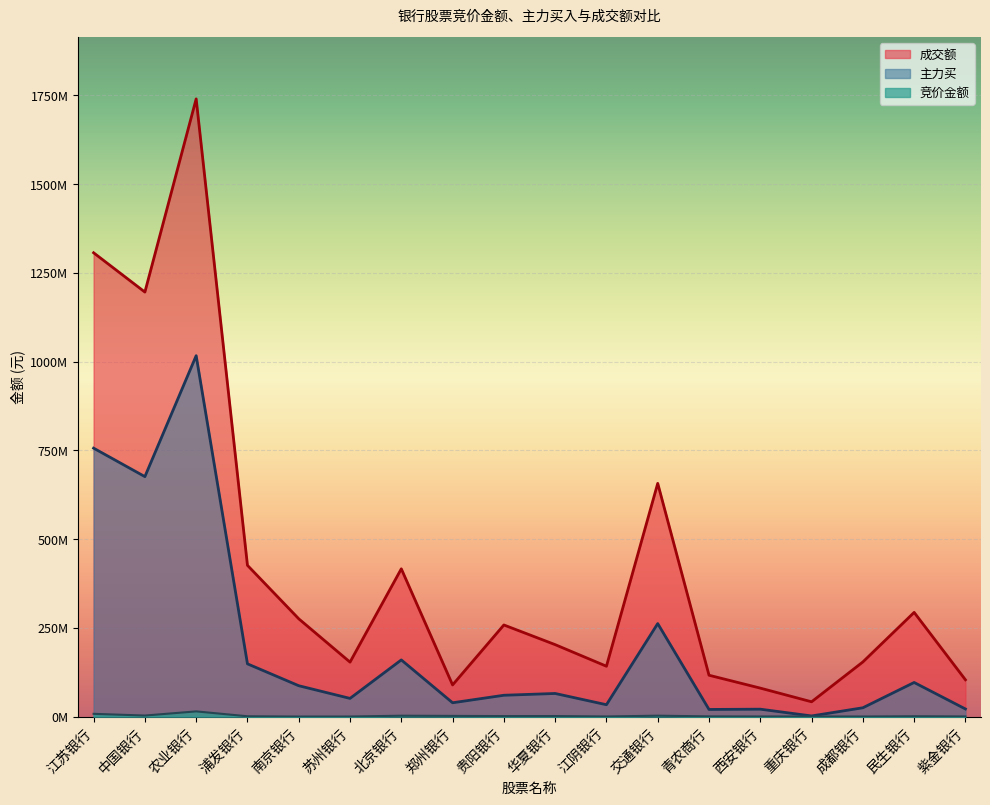

At how many categories does at least one series exceed 513129417?

4